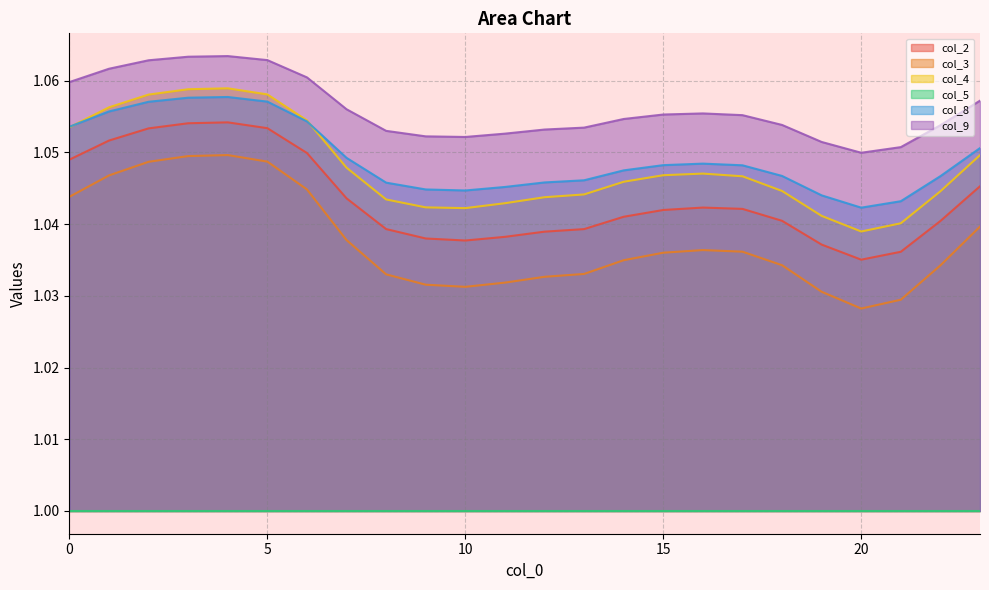

List the series in order of their peak value, lowest first.

col_5, col_3, col_2, col_8, col_4, col_9